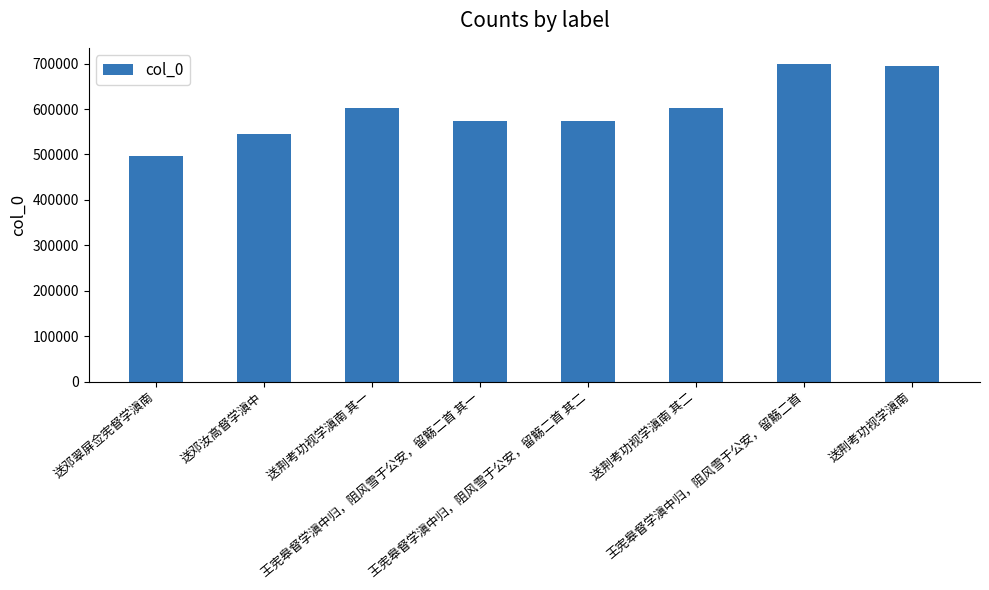

What is the average value?

598533